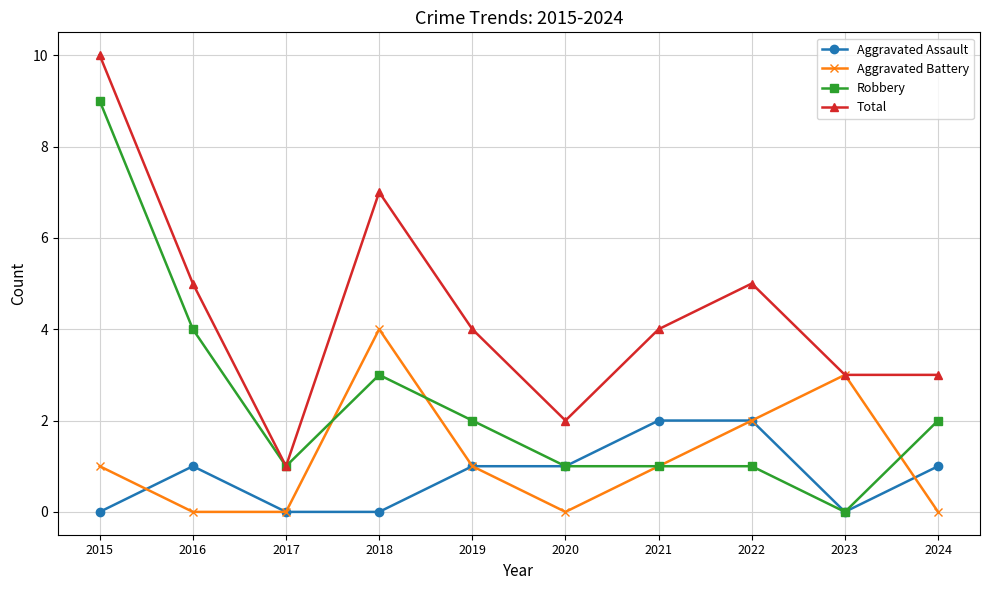

What is the value of the Robbery point at the 2nd from the left?

4